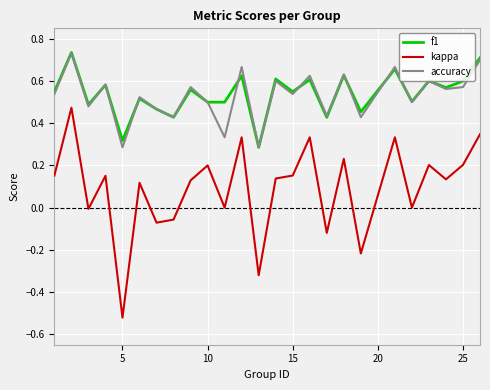

True or false: kappa and accuracy cross at least once.

False